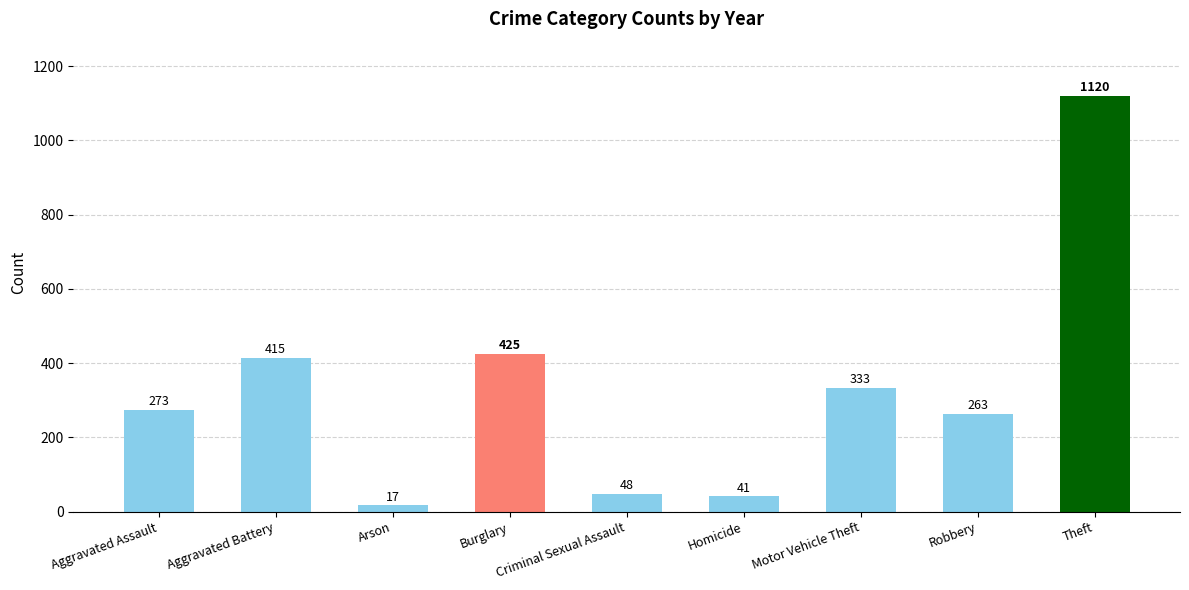

What is the label of the 5th bar from the right?

Criminal Sexual Assault